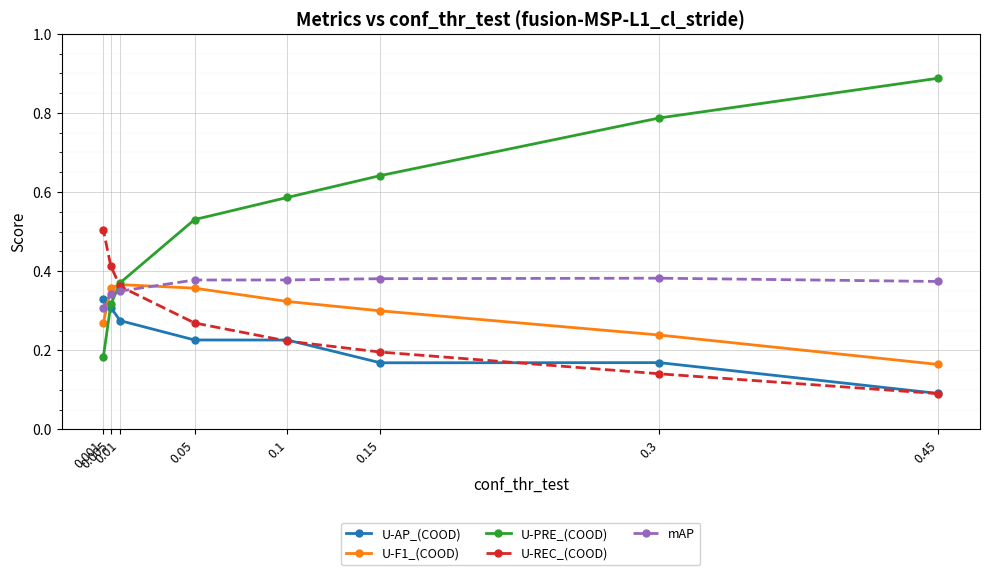

What position from the left is 0.01?

3